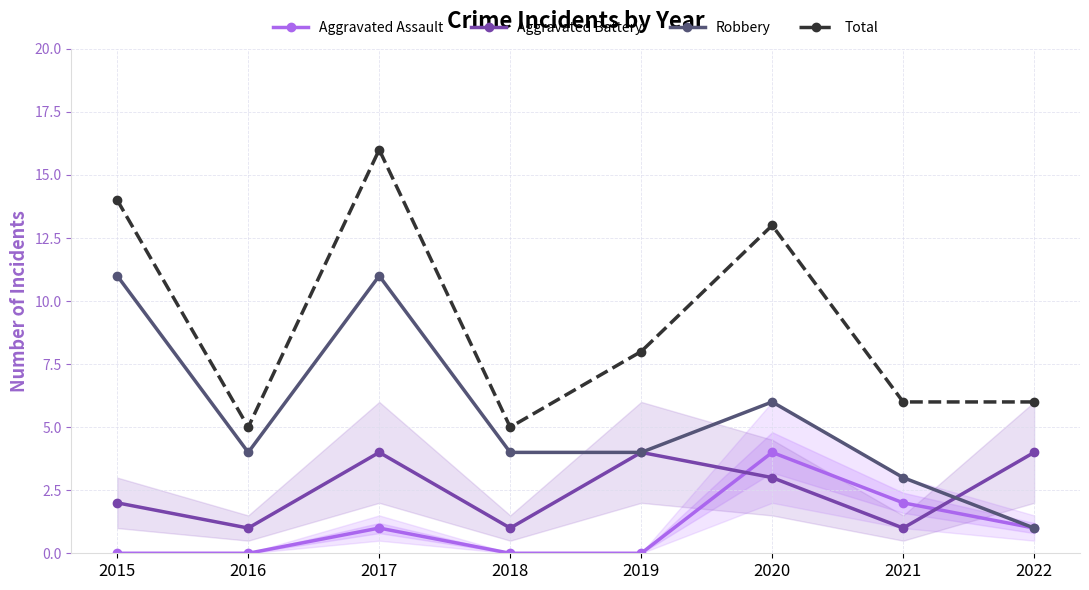

True or false: Aggravated Assault and Robbery cross at least once.

False